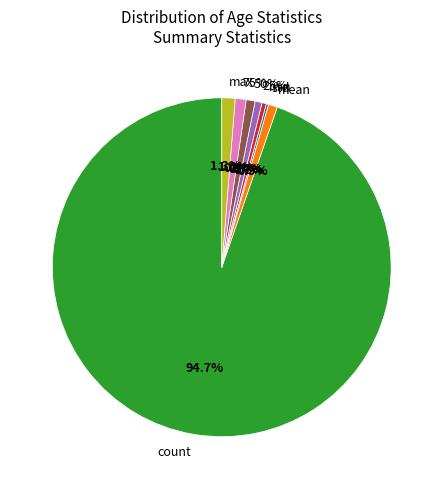

Combined, do 75% and min account for over 50%?

No